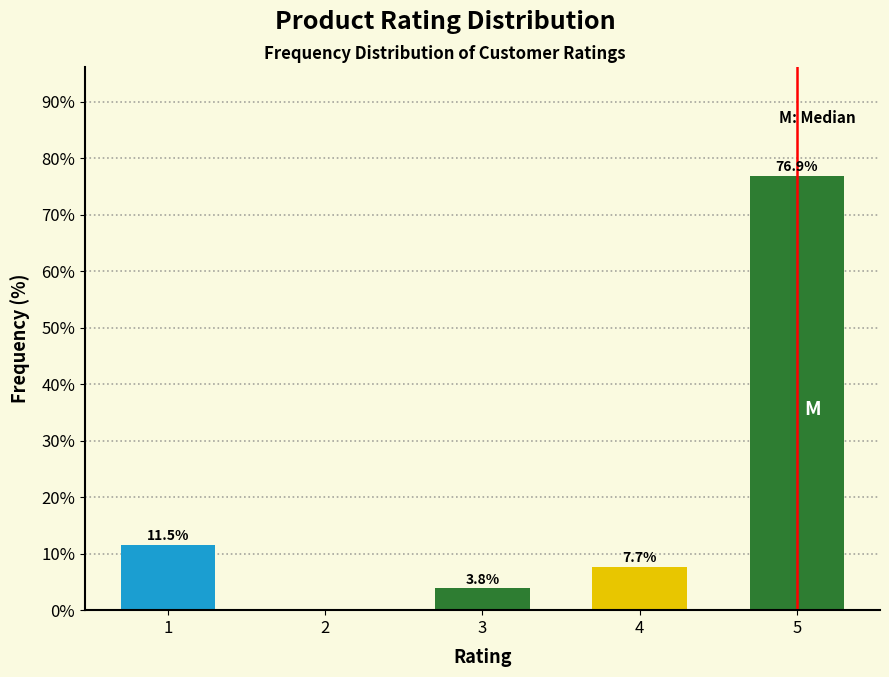

Reading left to right, list all the values displayed in this chart.

1=11.5	2=0.0	3=3.8	4=7.7	5=76.9